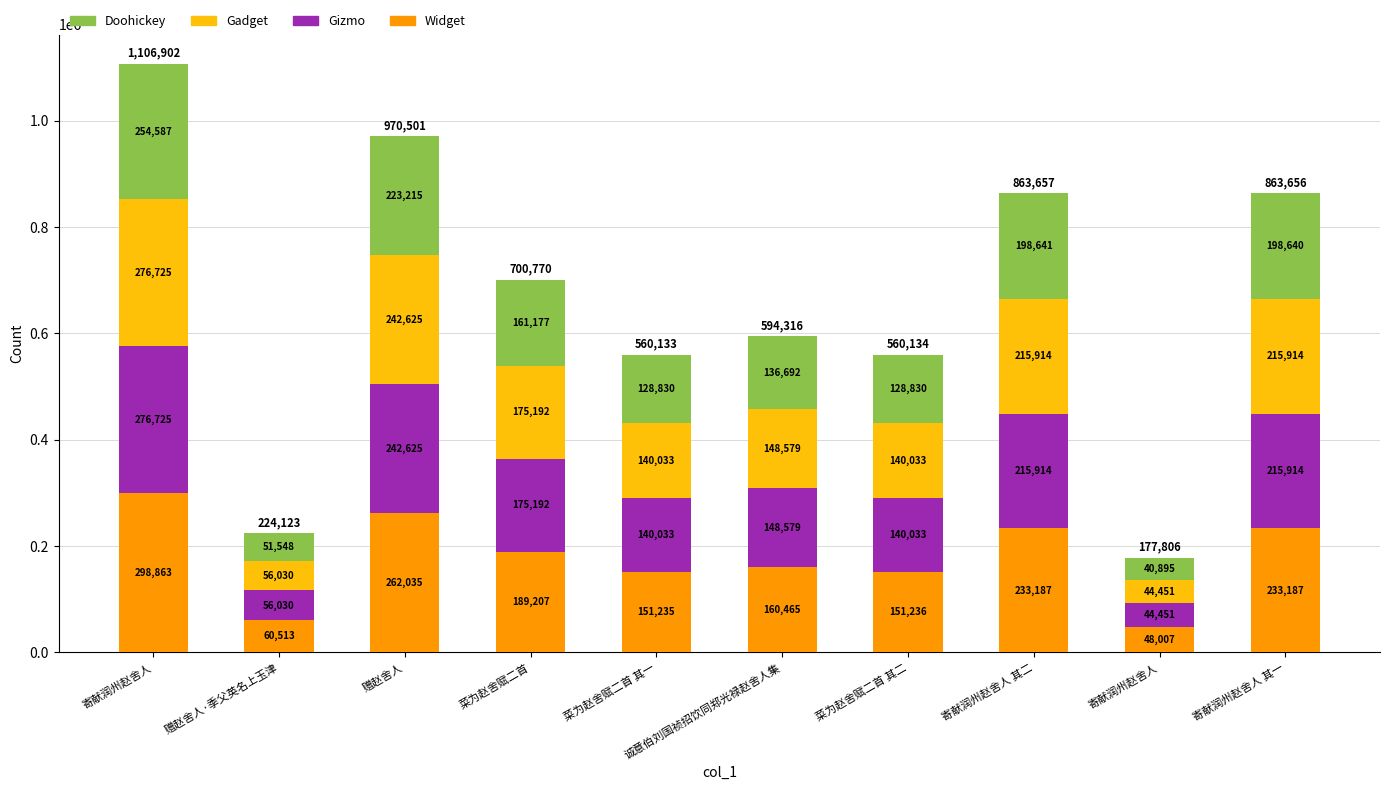

What value does the Doohickey series have at 寄献润州赵舍人 其二, to the nearest 100?

198600